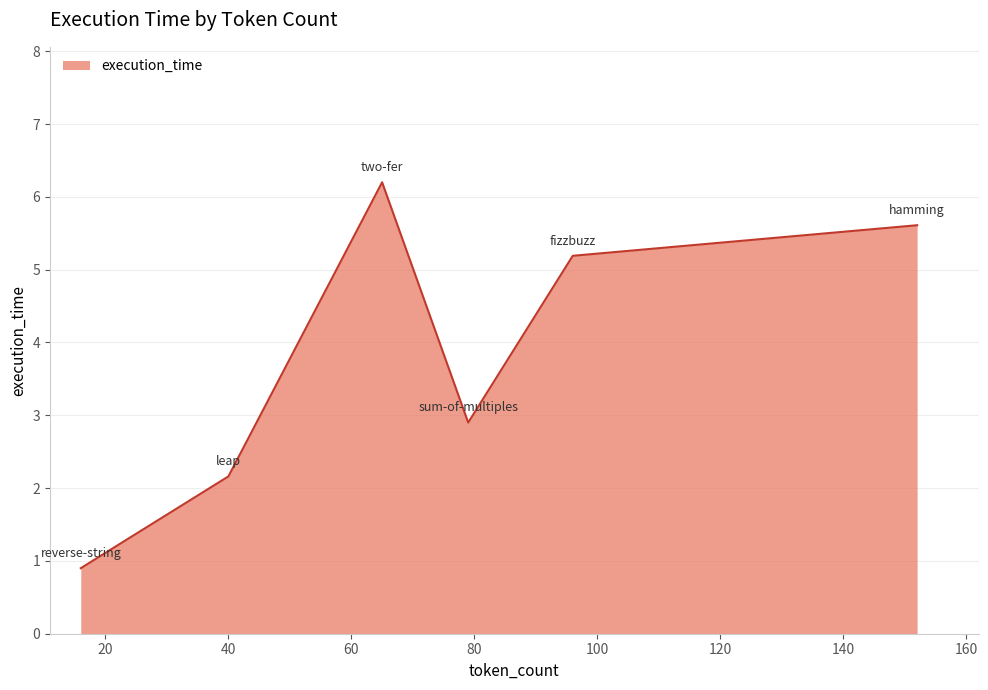

What is the greatest value displayed?

6.2